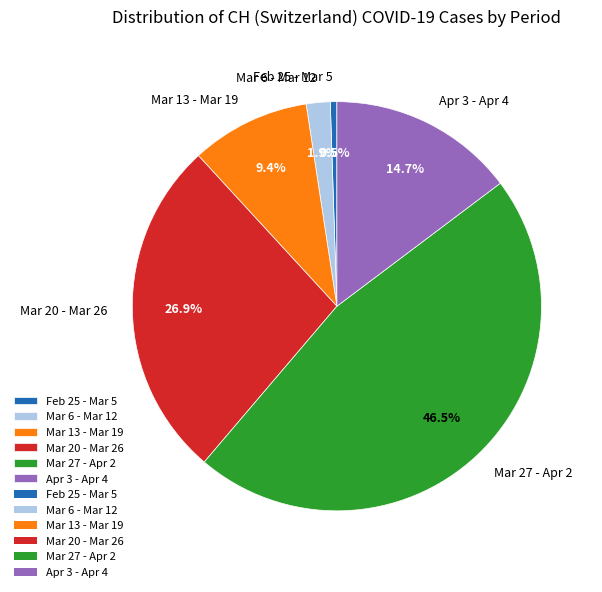

Is Mar 20 - Mar 26 the majority of the pie?

No